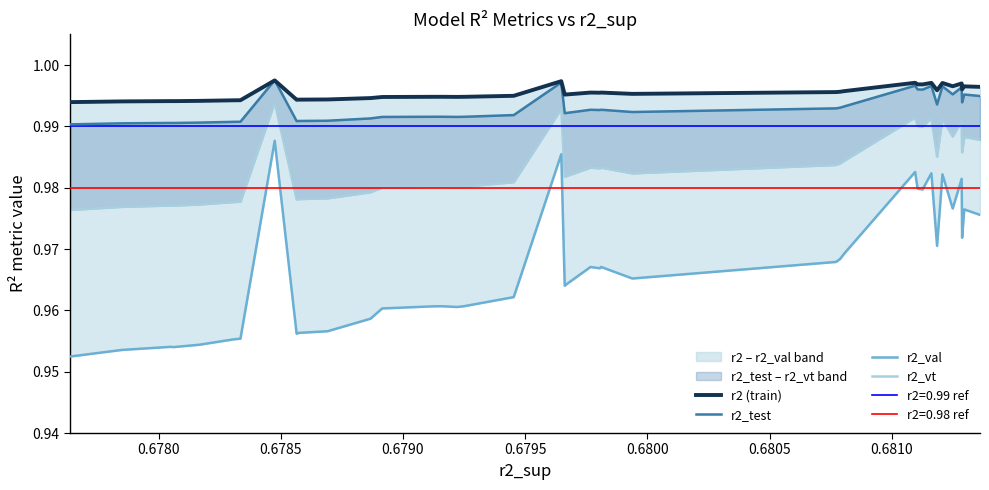

True or false: r2_test and r2_vt cross at least once.

False